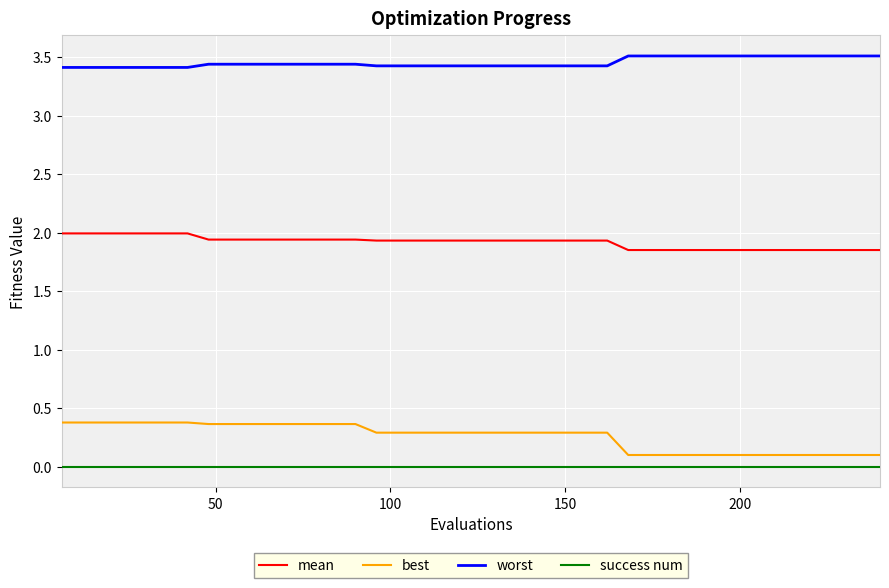

What is the maximum value for mean?

2.0